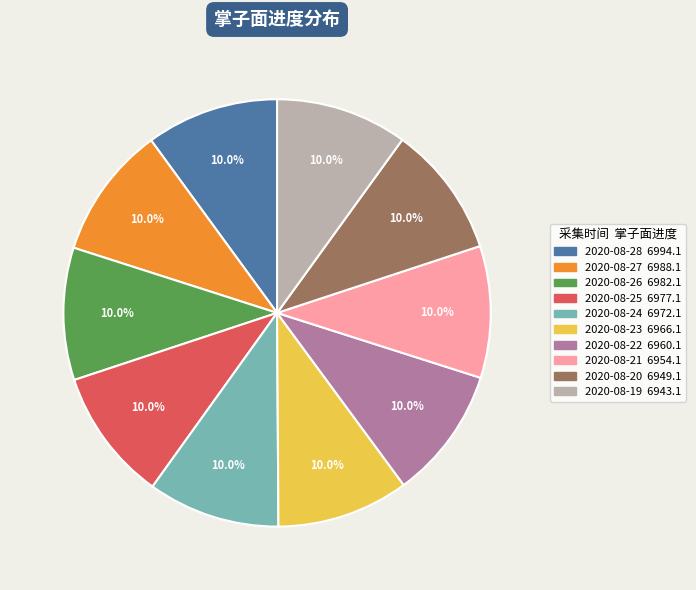

What is the ratio of the value at 2020-08-19 to the value at 2020-08-21?

1.0